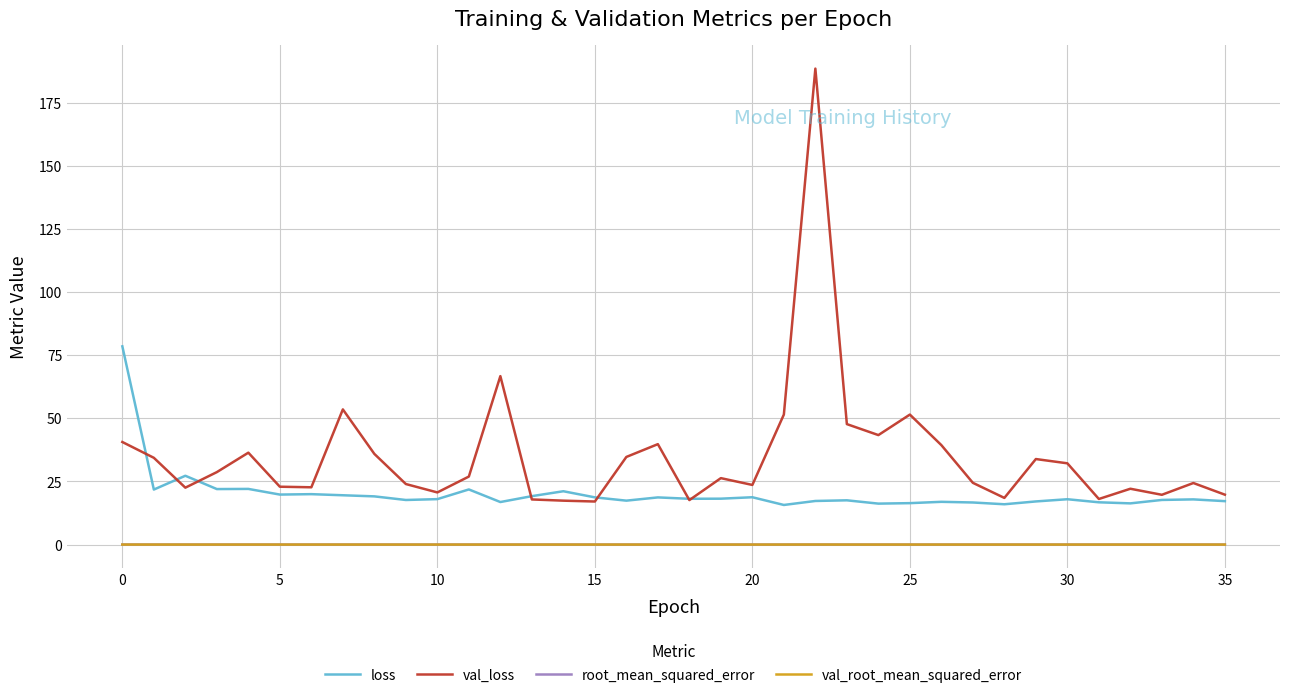

True or false: loss and val_root_mean_squared_error intersect in this chart.

False